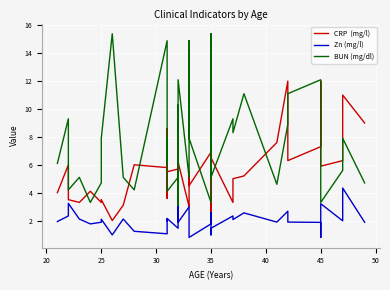

What is the minimum value for Zn (mg/l)?

0.8